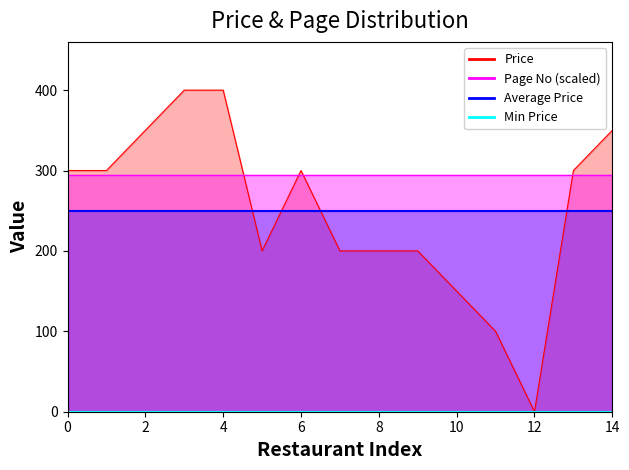

Which series changed the most between 6 and 8?

Price (line)